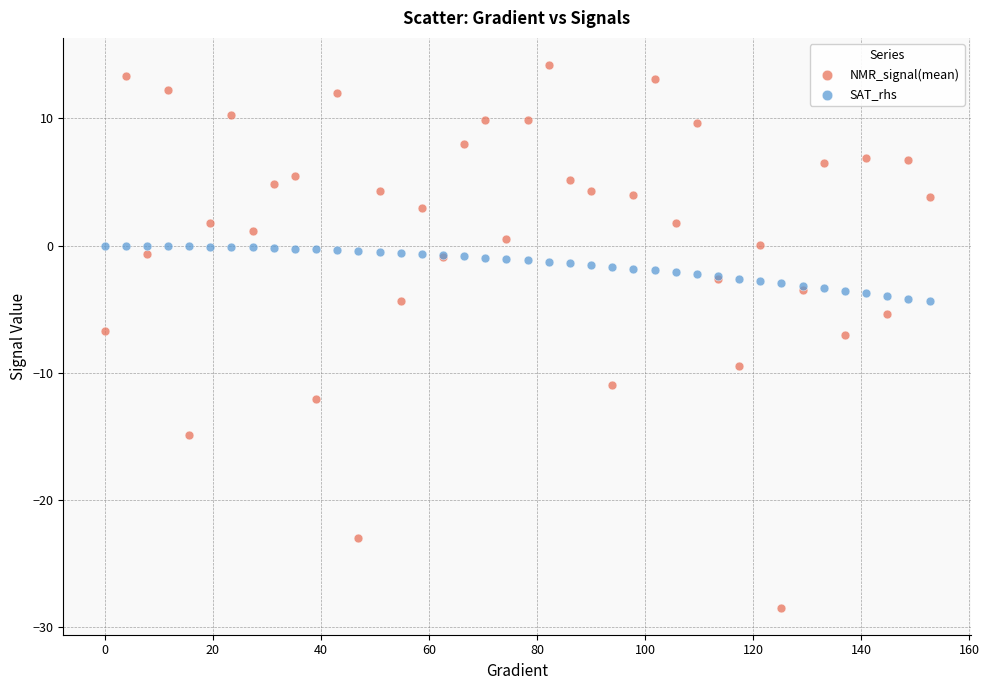

Which series reaches the maximum Y coordinate?

NMR_signal(mean)